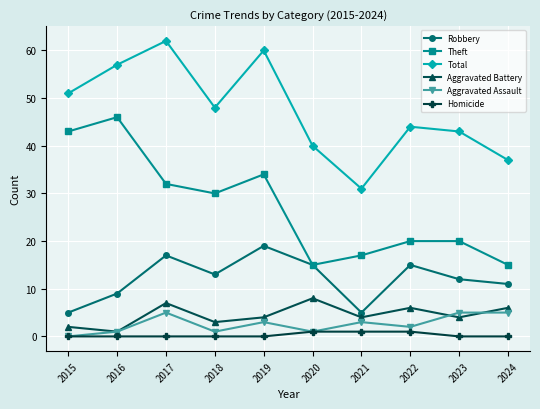

True or false: Aggravated Assault has more than 1 points higher than both neighbors.

True